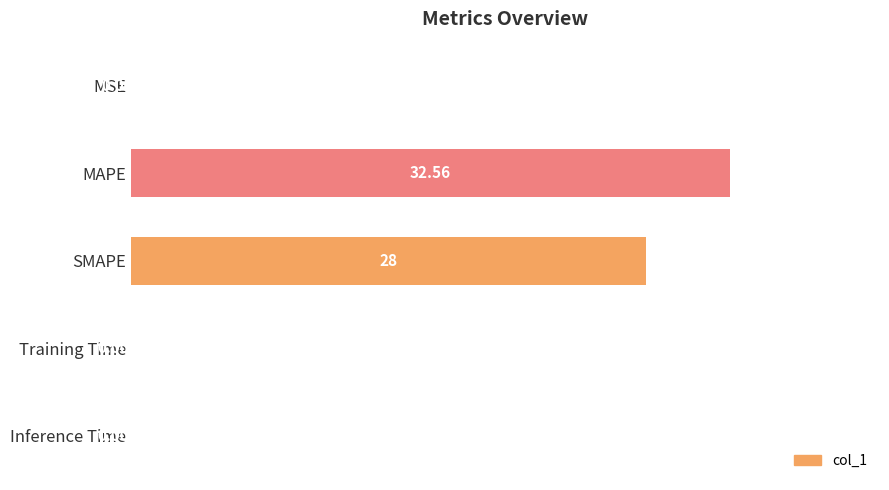

What is the ratio of the value at SMAPE to the value at MAPE?

0.9